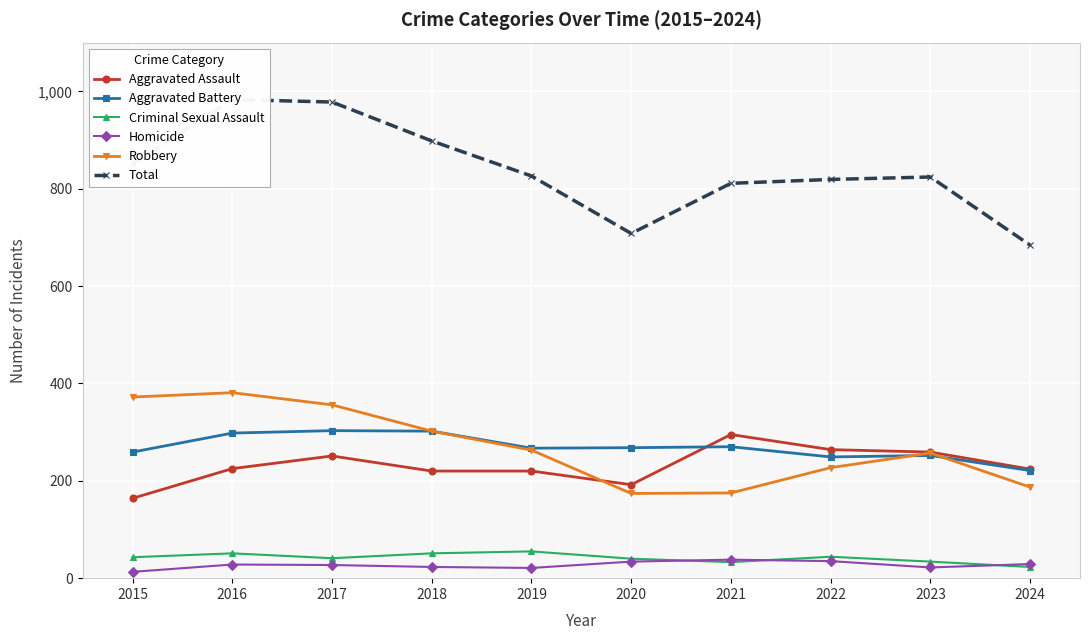

What is the maximum value for Robbery?

381